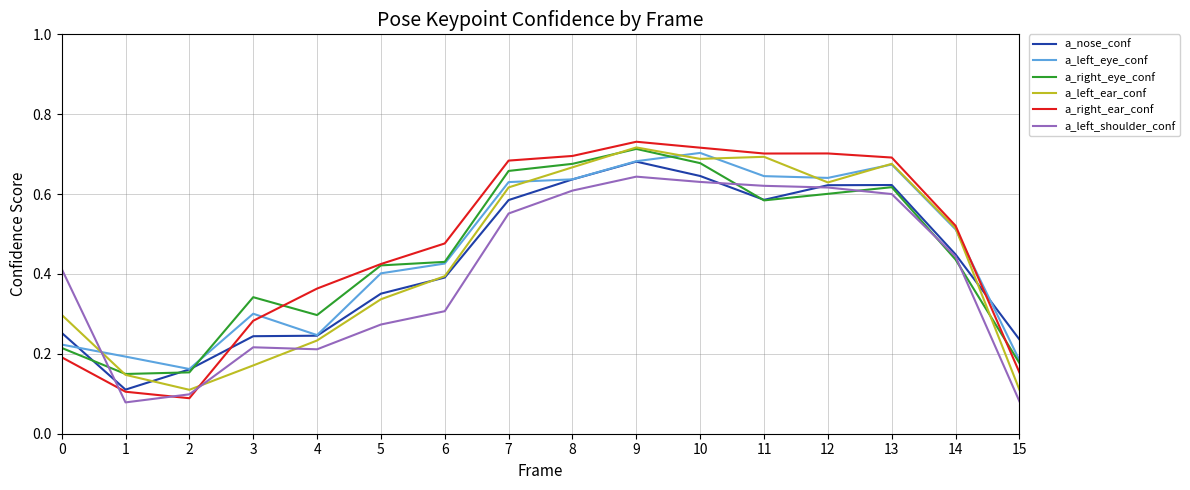

Between 10 and 15, which series saw the biggest shift?

a_left_ear_conf